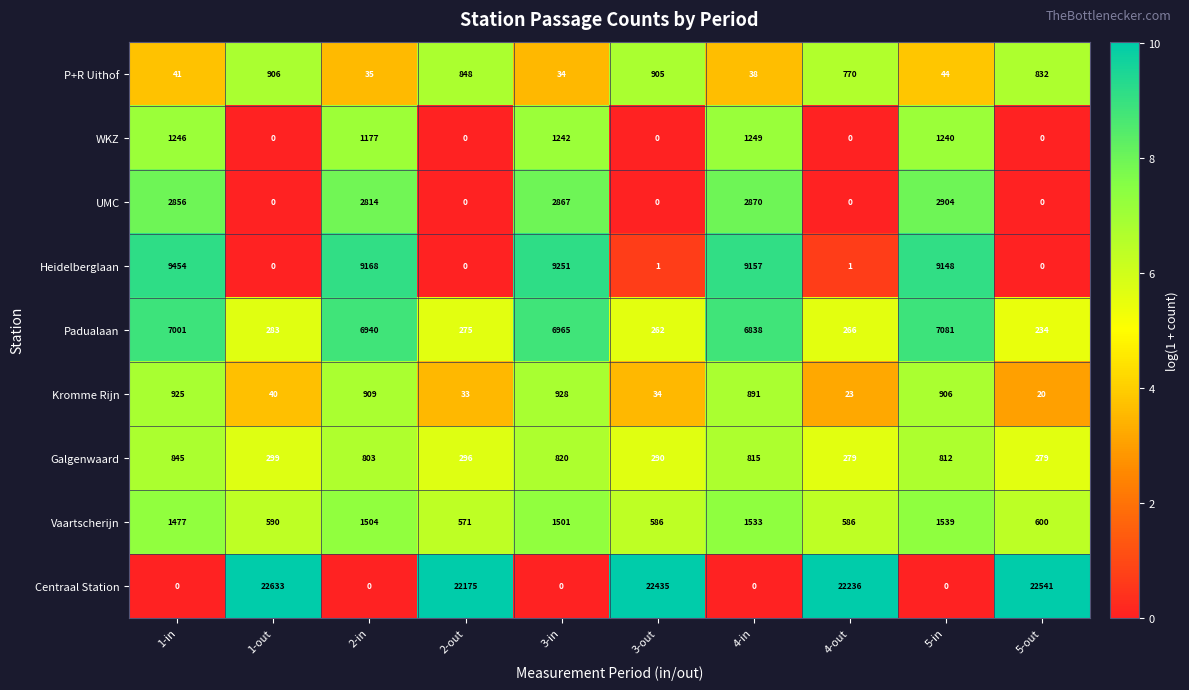

What is the difference between the Vaartscherijn values at 1-in and 2-in?

27